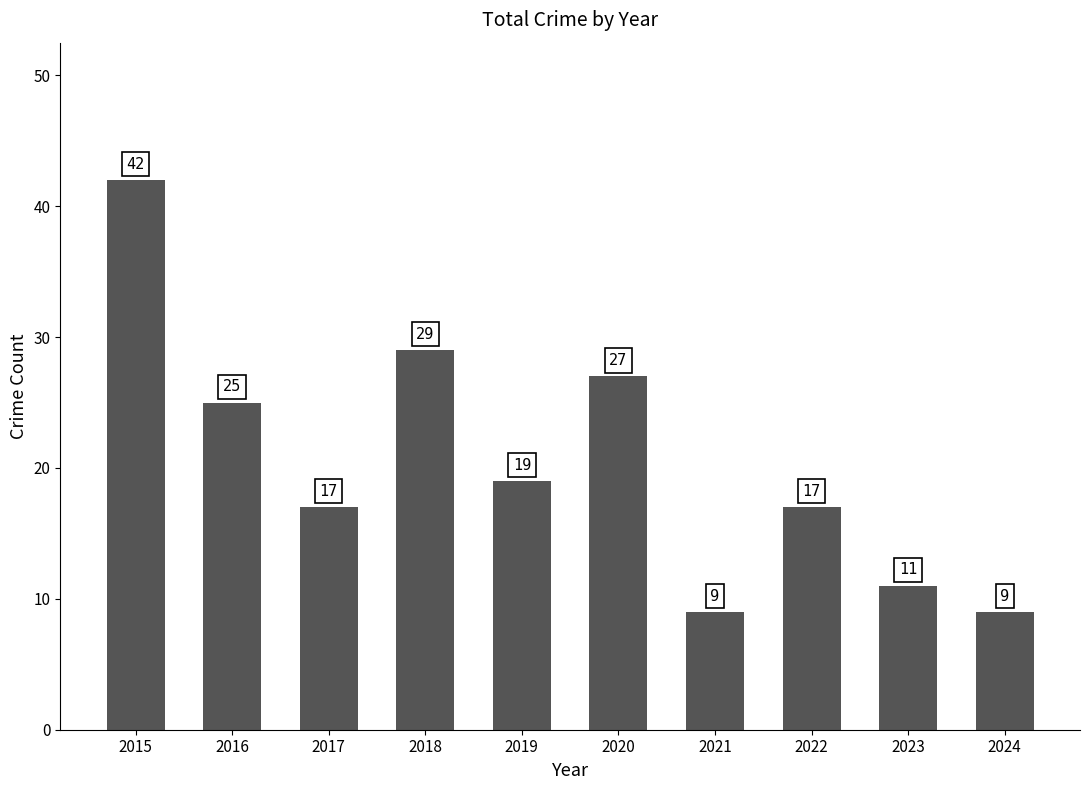

How many bars are there in total?

10